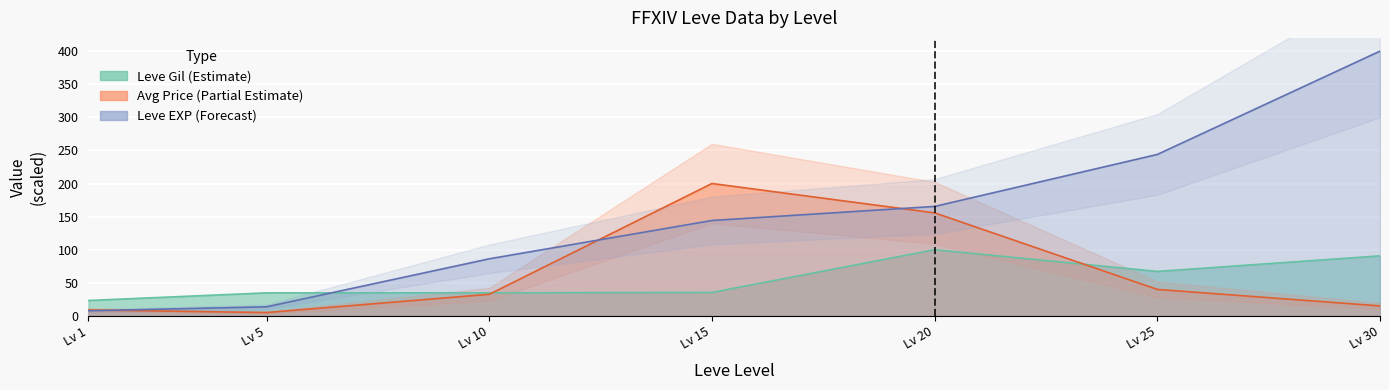

What is the sum of the Leve Gil values at Lv 30 and Lv 15?

126.2